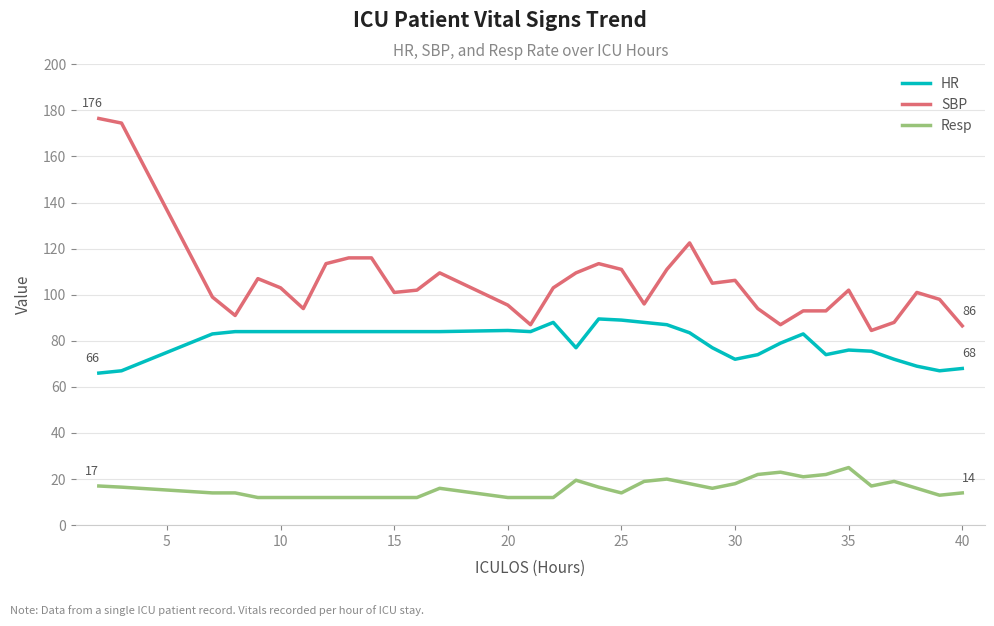

What is the average value of the Resp series?

16.0